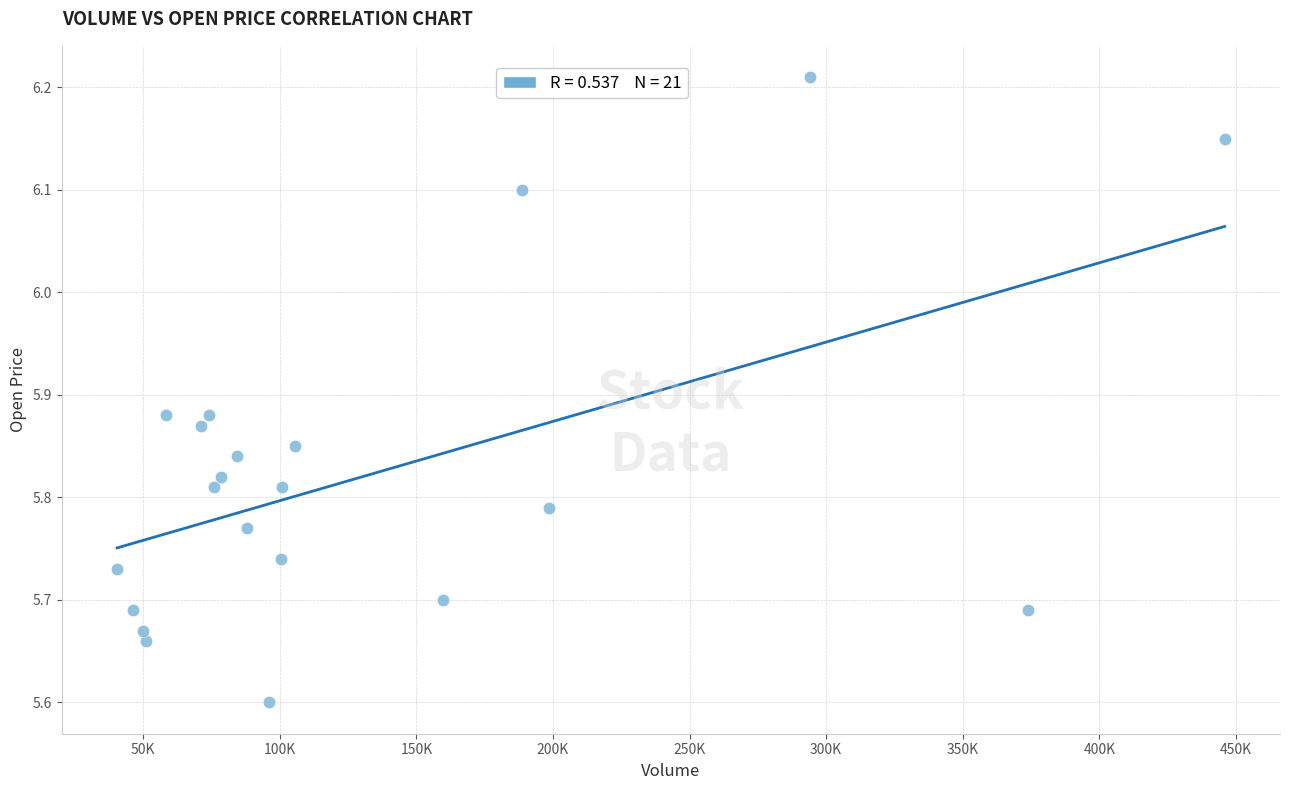

What is the range of Y values (max minus min)?

0.6